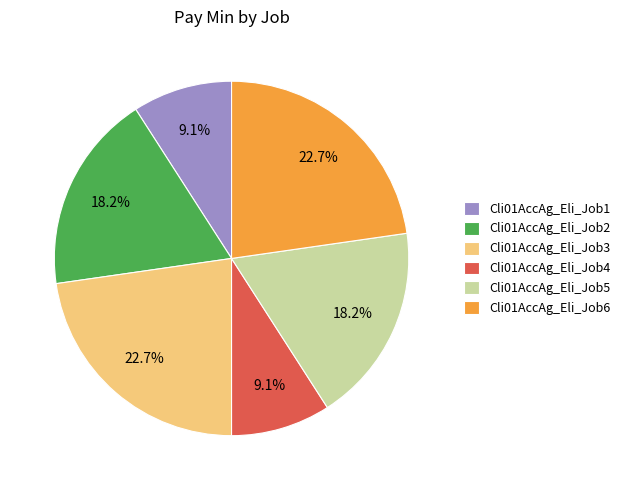

What percentage is the Cli01AccAg_Eli_Job3 slice, to the nearest percent?

23%